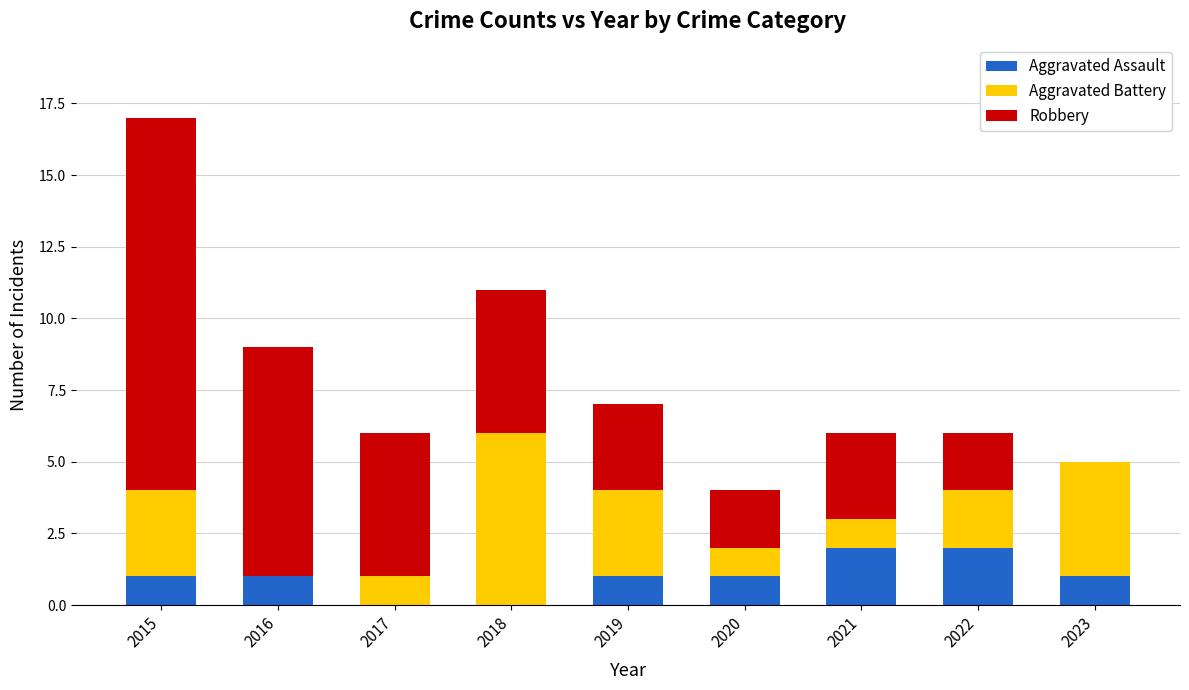

What is the total value across all series at 2022?

6